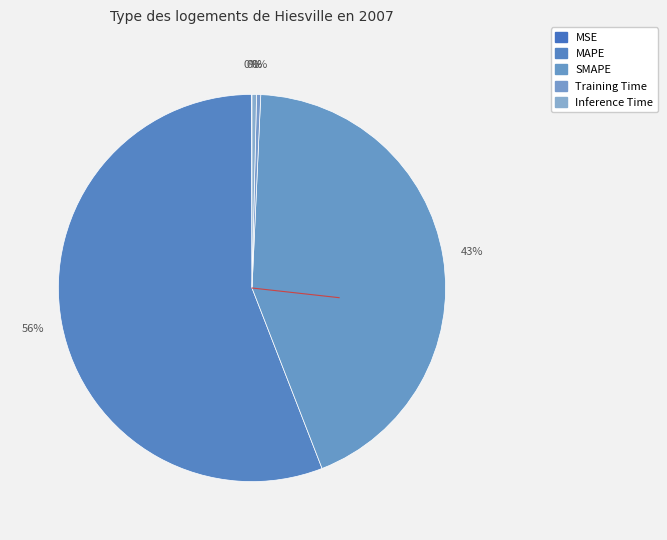

How much of the chart is everything except MAPE?

44.2%